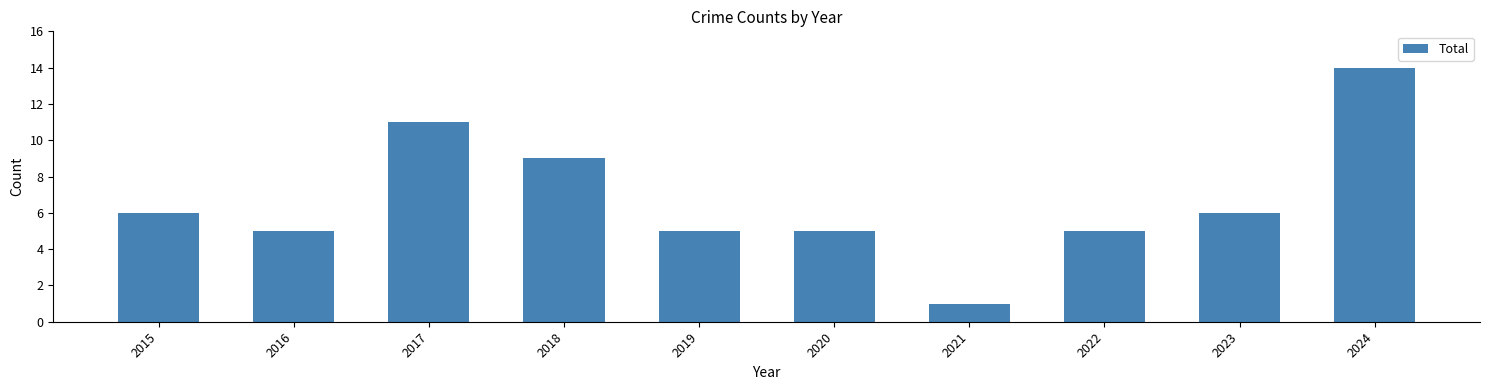

Reading left to right, list all the values displayed in this chart.

6	5	11	9	5	5	1	5	6	14